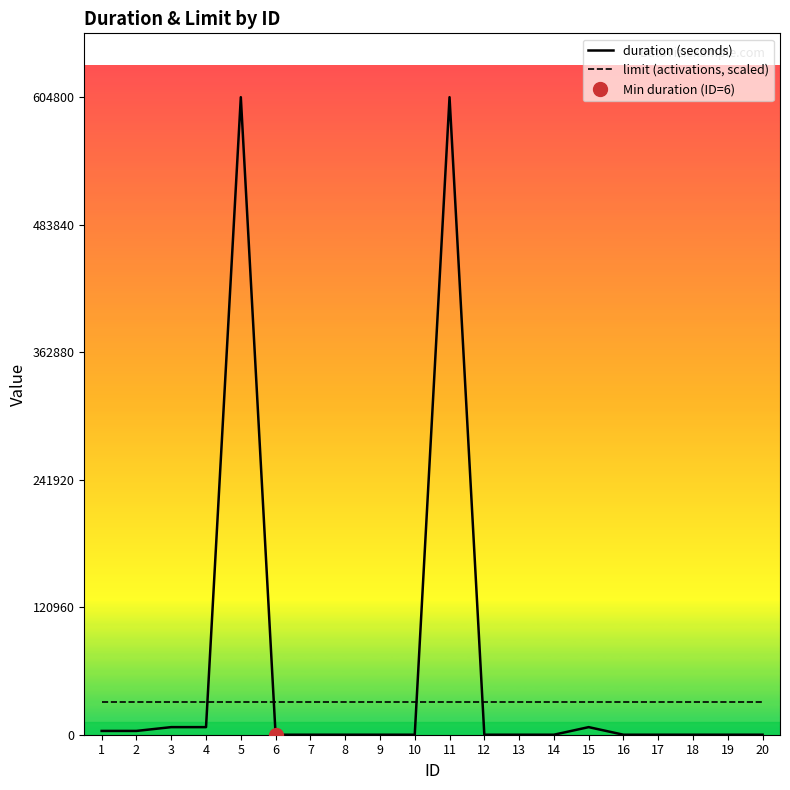

Which series changed the most between 12 and 16?

duration (seconds)